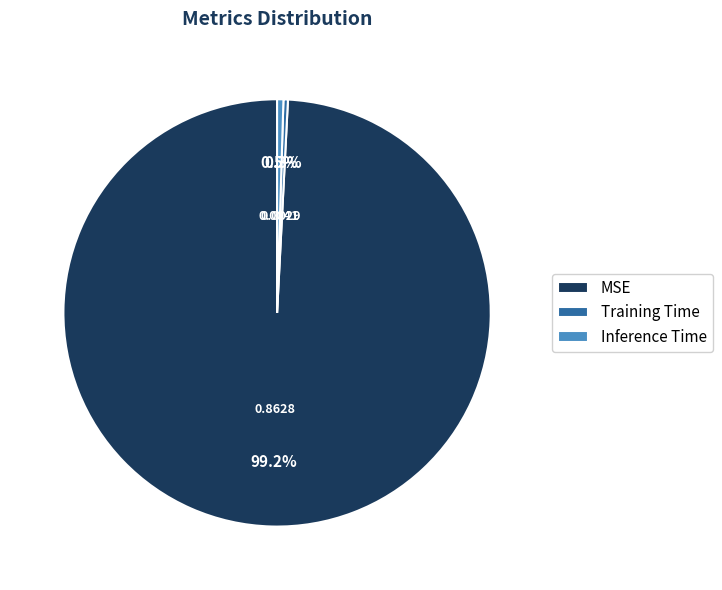

Is the sum of Training Time and Inference Time greater than half?

No